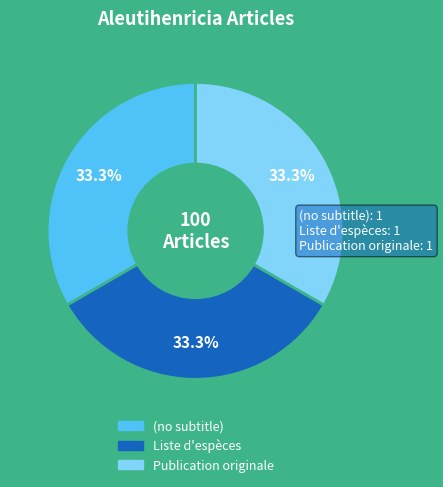

What is the ratio of the value at (no subtitle) to the value at Liste d'espèces?

1.0